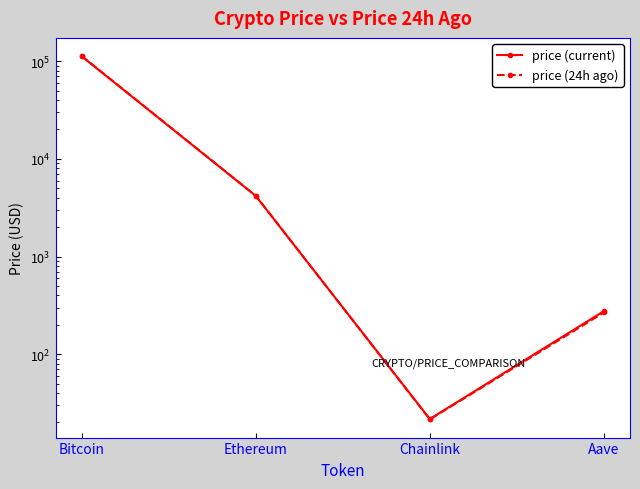

How many lines are shown in the chart?

2